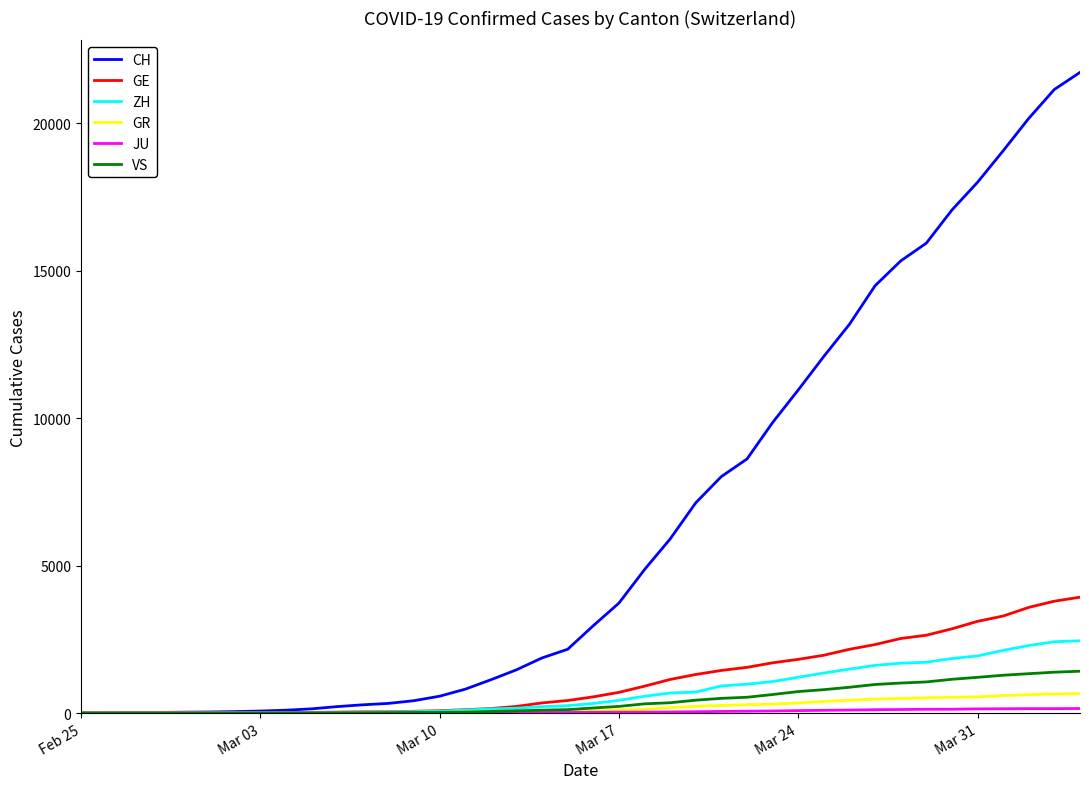

What is the average value of the VS series?

420